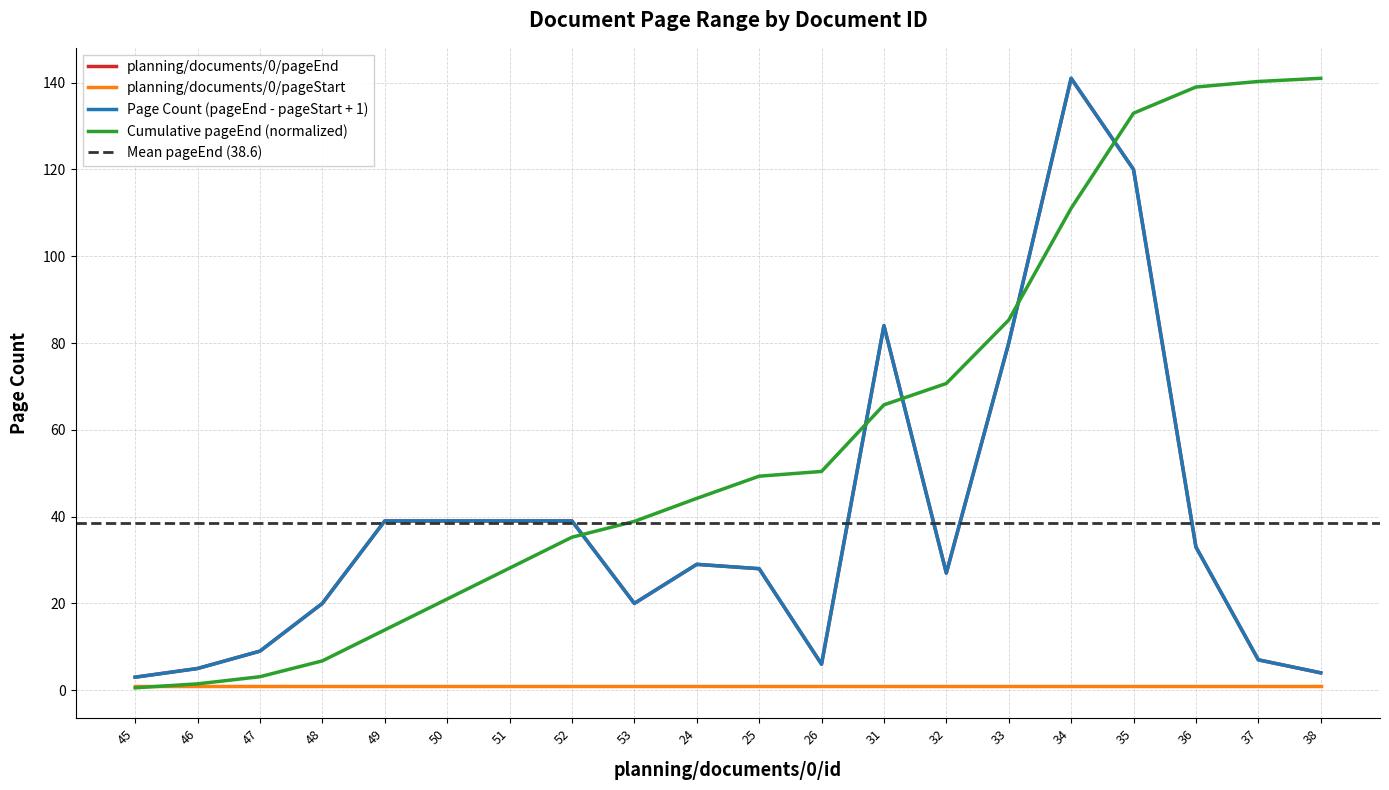

The chart shows a value of 84 at 31. True or false?

True